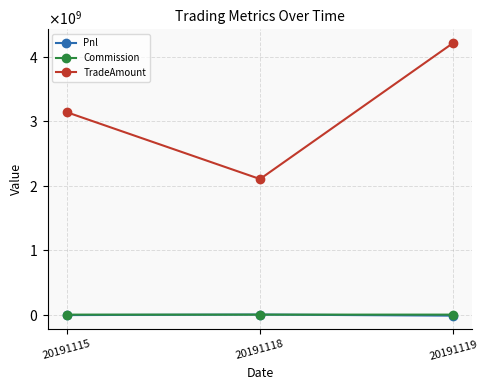

Does the chart have visible grid lines?

Yes